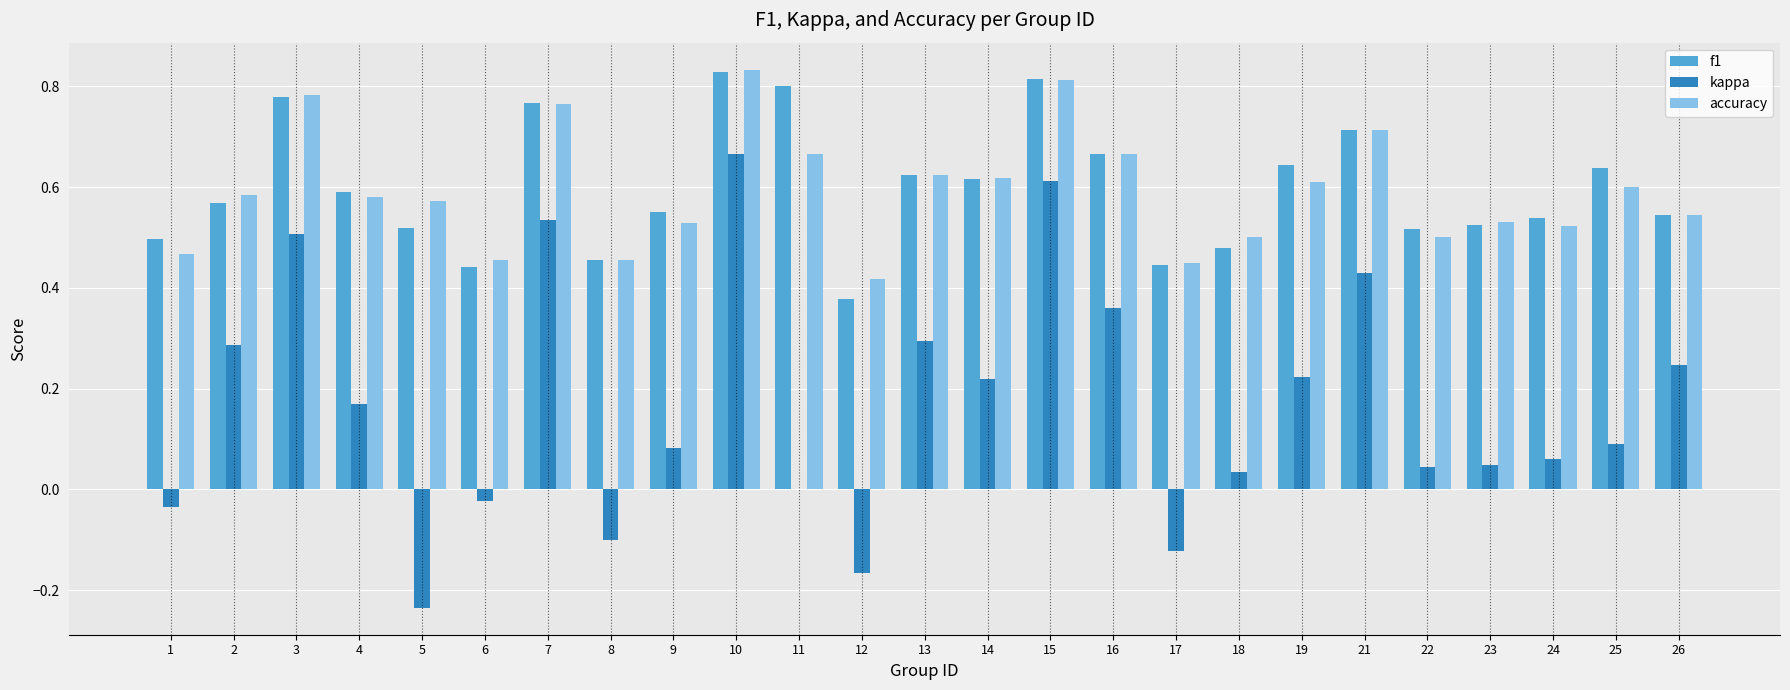

True or false: kappa has a value of 0.4 at 2.

False